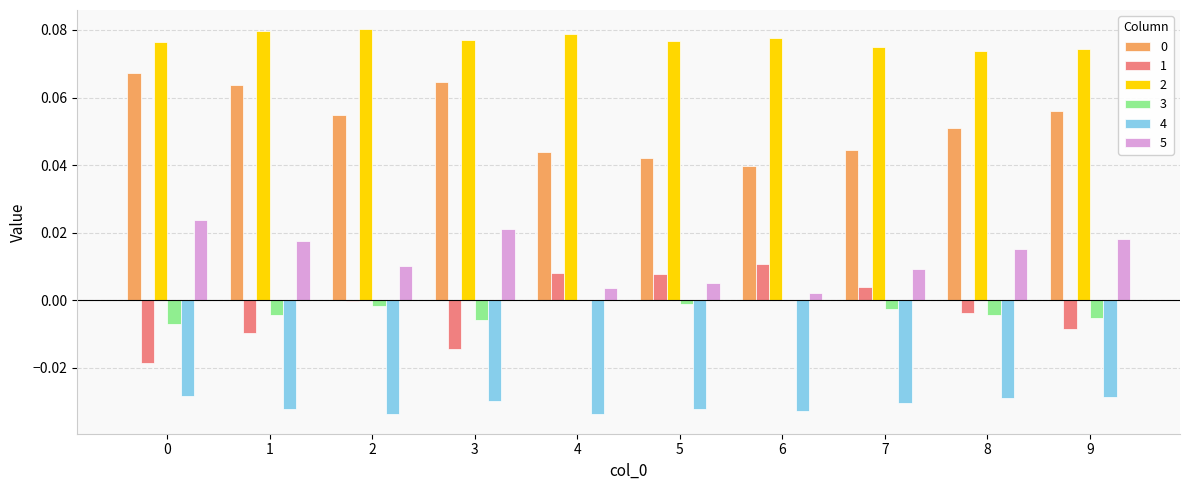

How many groups of bars are there?

10